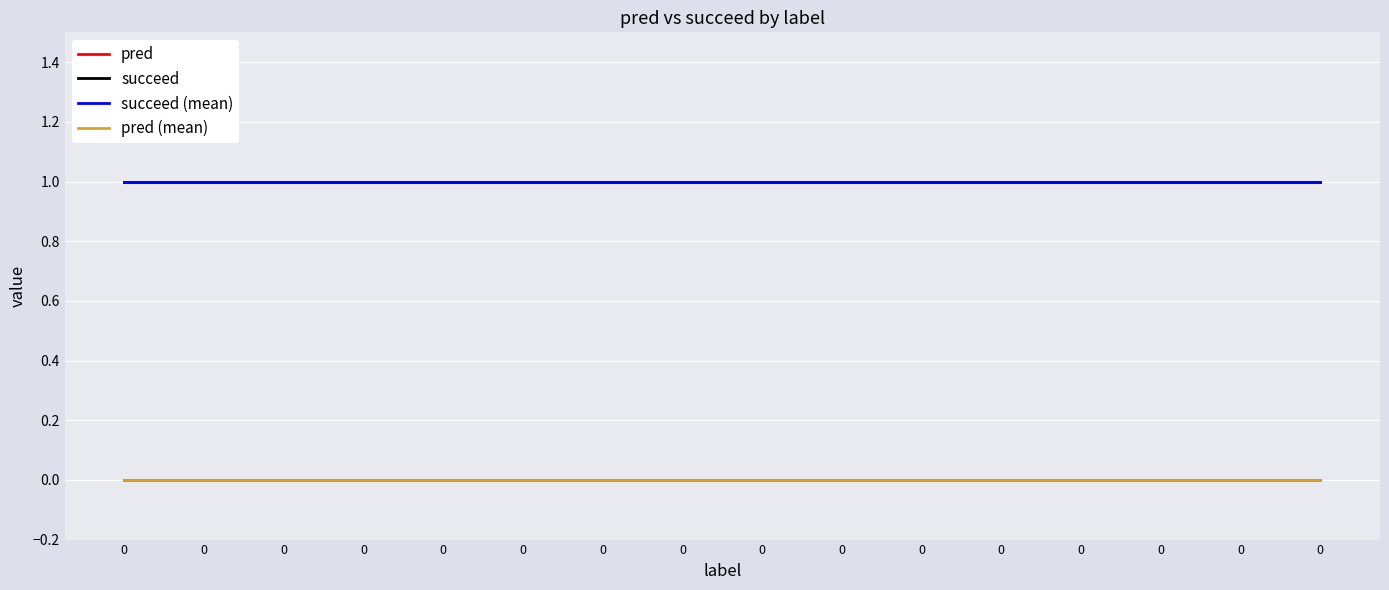

Is the value of pred at 0 greater than the value of pred (mean) at 0?

No